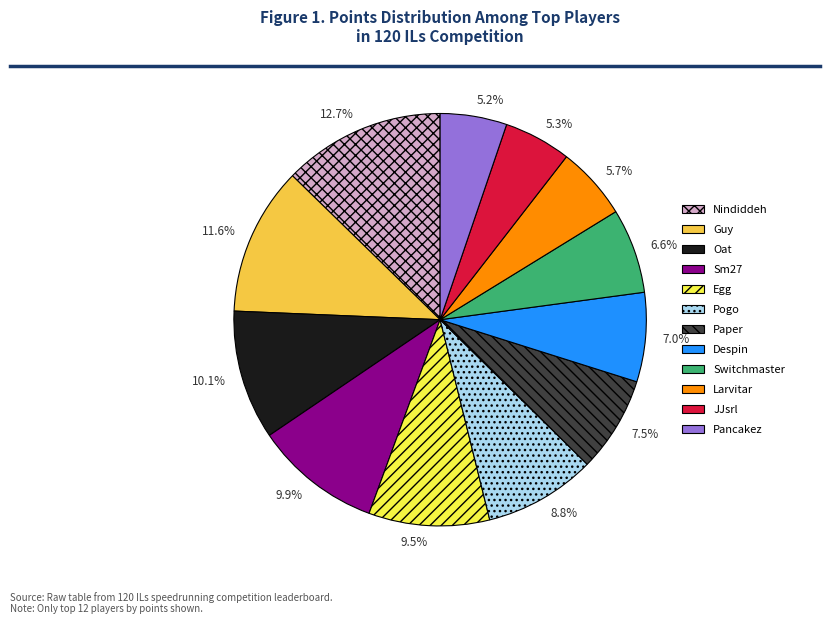

What portion of the pie excludes Pancakez?

94.8%